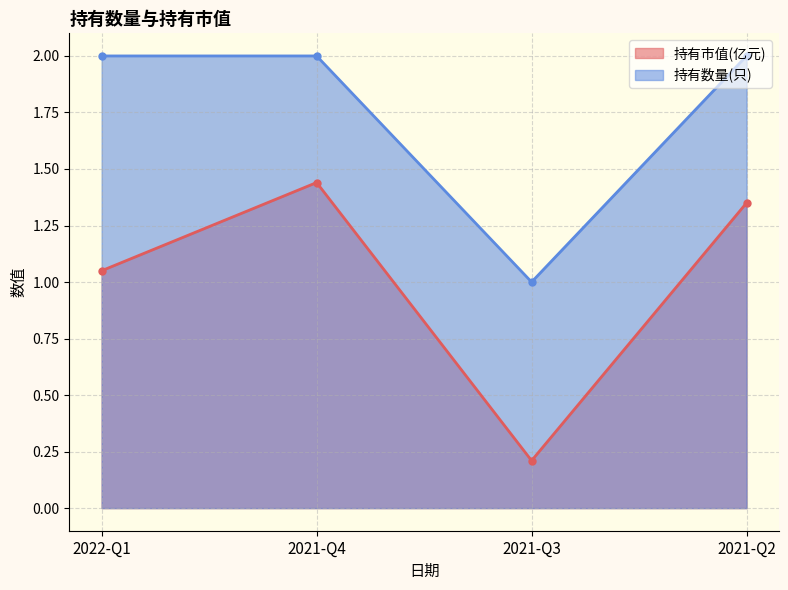

True or false: 持有数量(只) and 持有市值(亿元) intersect in this chart.

False